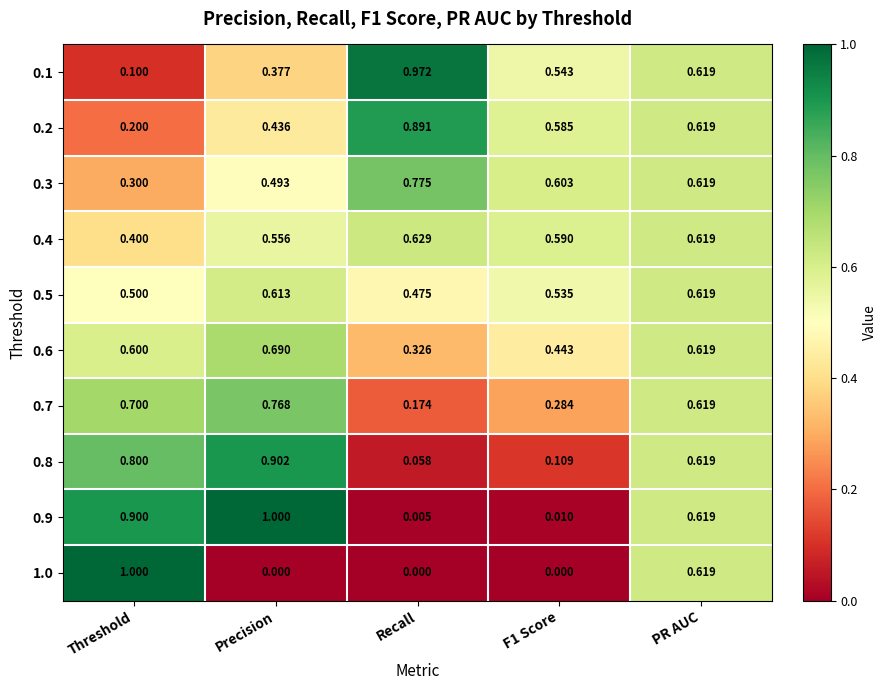

At which category is the sum across all series the highest?

PR AUC